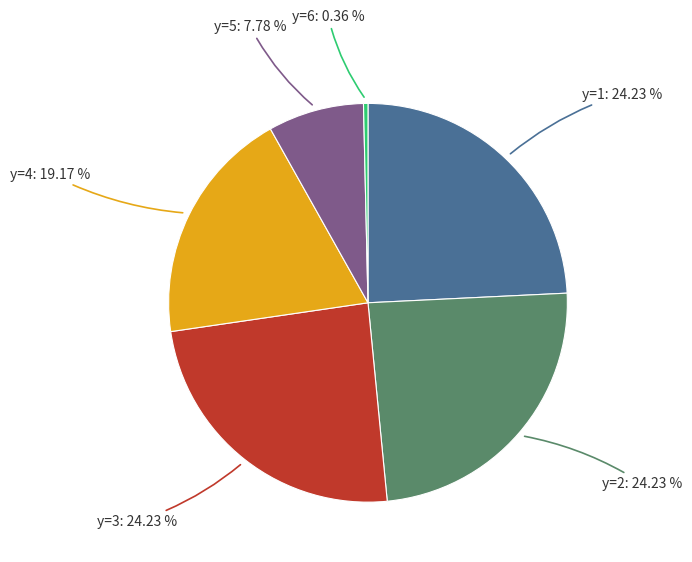

Is there any slice that represents more than half of the pie?

No